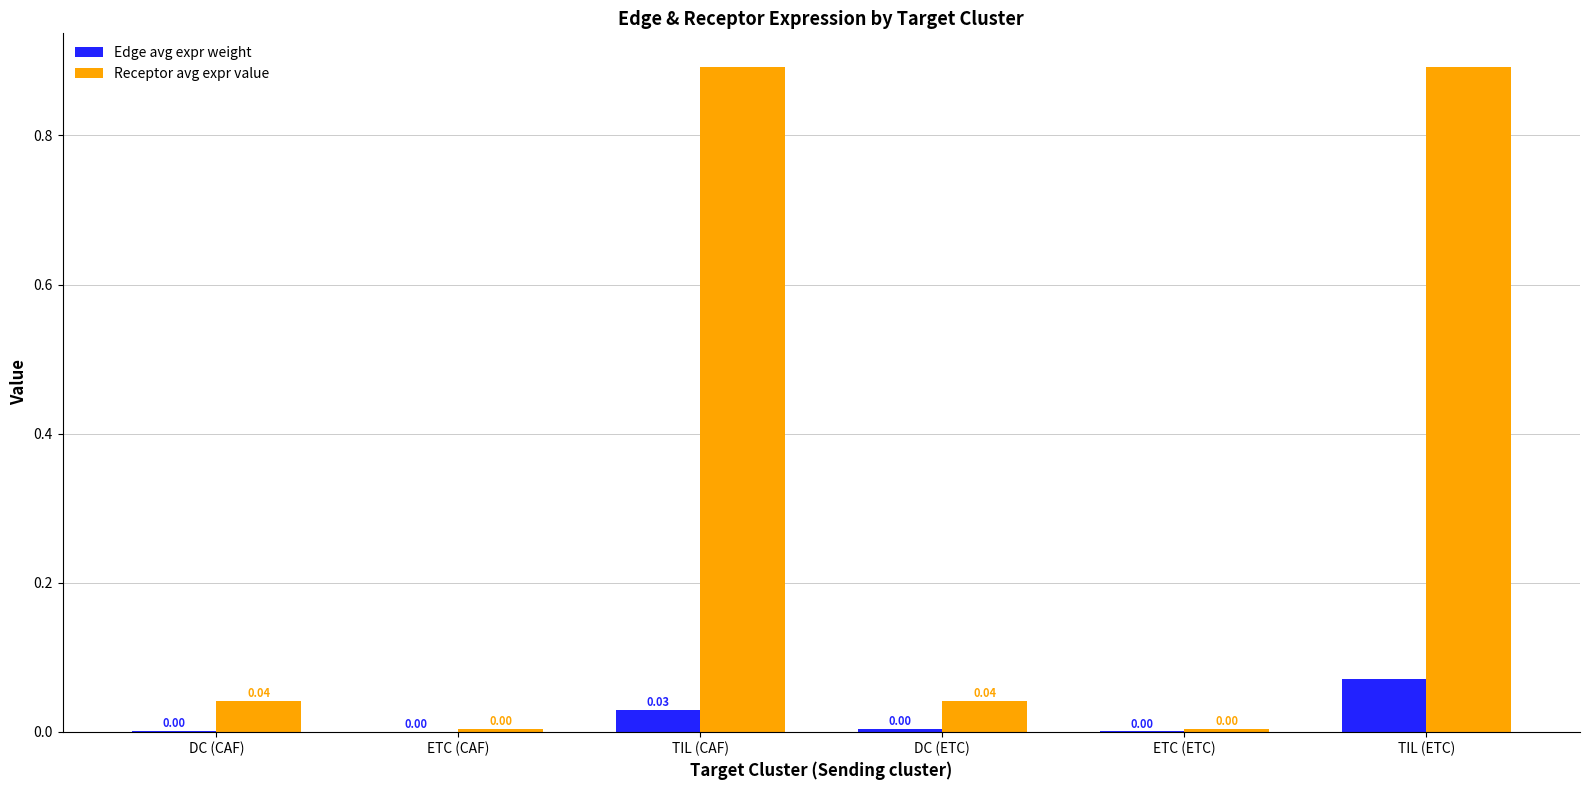

At which category is the sum across all series the highest?

TIL (ETC)